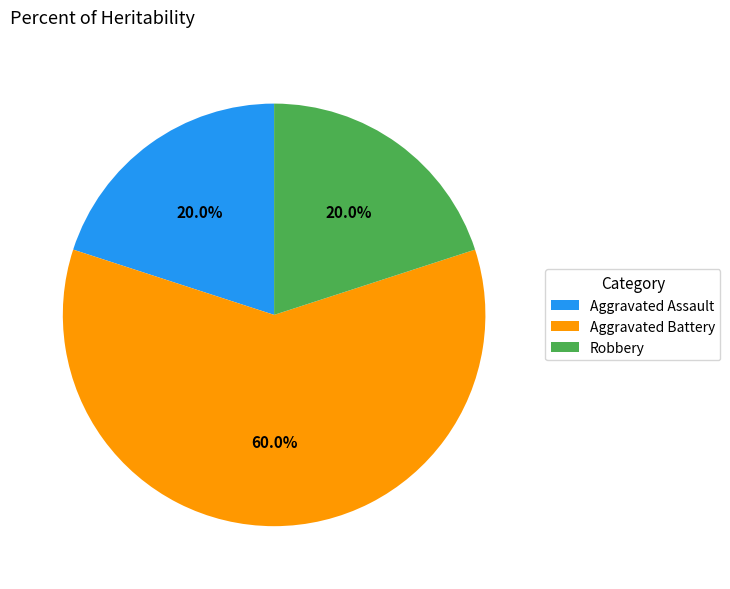

To the nearest percent, what percentage of the pie is Robbery?

20%